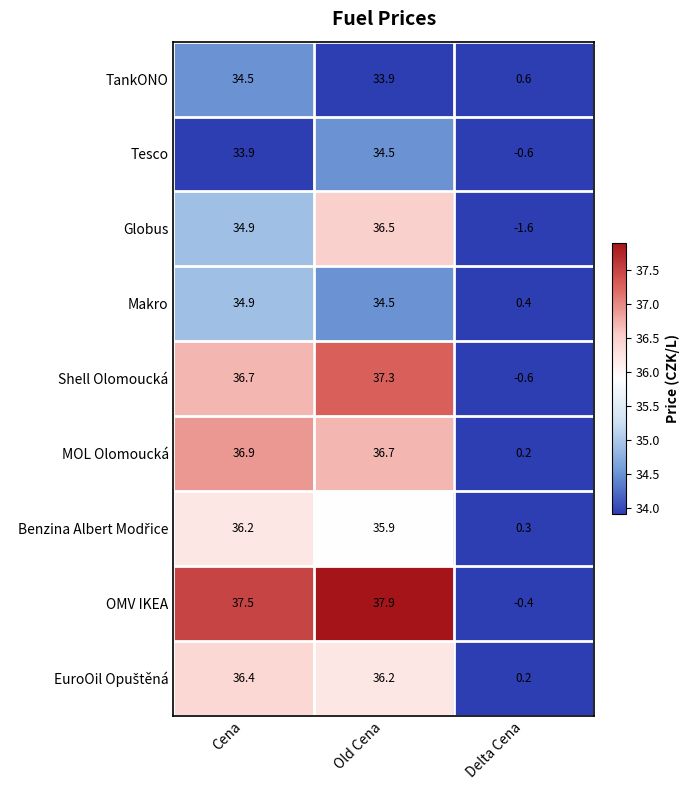

What is the sum of the OMV IKEA values at Delta Cena and Cena?

37.1